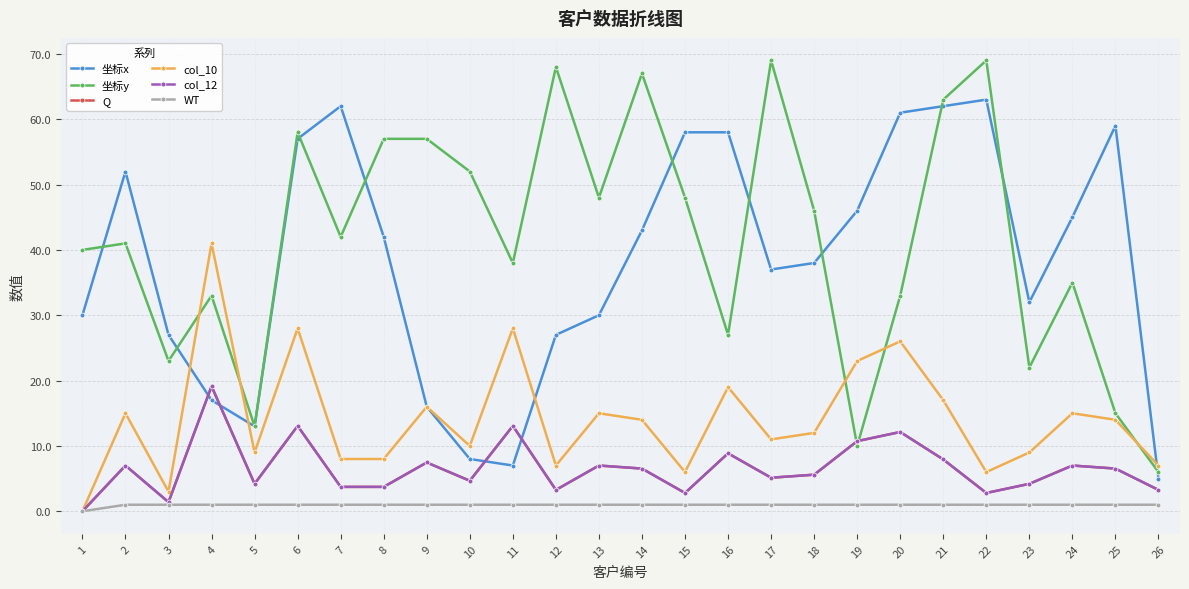

Reading left to right, what are all the values shown in this chart?

坐标x: 30.0	52.0	27.0	17.0	13.0	57.0	62.0	42.0	16.0	8.0	7.0	27.0	30.0	43.0	58.0	58.0	37.0	38.0	46.0	61.0	62.0	63.0	32.0	45.0	59.0	5.0
坐标y: 40.0	41.0	23.0	33.0	13.0	58.0	42.0	57.0	57.0	52.0	38.0	68.0	48.0	67.0	48.0	27.0	69.0	46.0	10.0	33.0	63.0	69.0	22.0	35.0	15.0	6.0
Q: 0.0	7.0	1.4	19.1	4.2	13.1	3.7	3.7	7.5	4.7	13.1	3.3	7.0	6.5	2.8	8.9	5.1	5.6	10.7	12.1	7.9	2.8	4.2	7.0	6.5	3.3
col_10: 0.0	15.0	3.0	41.0	9.0	28.0	8.0	8.0	16.0	10.0	28.0	7.0	15.0	14.0	6.0	19.0	11.0	12.0	23.0	26.0	17.0	6.0	9.0	15.0	14.0	7.0
col_12: 0.0	7.0	1.4	19.1	4.2	13.1	3.7	3.7	7.5	4.7	13.1	3.3	7.0	6.5	2.8	8.9	5.1	5.6	10.7	12.1	7.9	2.8	4.2	7.0	6.5	3.3
WT: 0.0	1.0	1.0	1.0	1.0	1.0	1.0	1.0	1.0	1.0	1.0	1.0	1.0	1.0	1.0	1.0	1.0	1.0	1.0	1.0	1.0	1.0	1.0	1.0	1.0	1.0